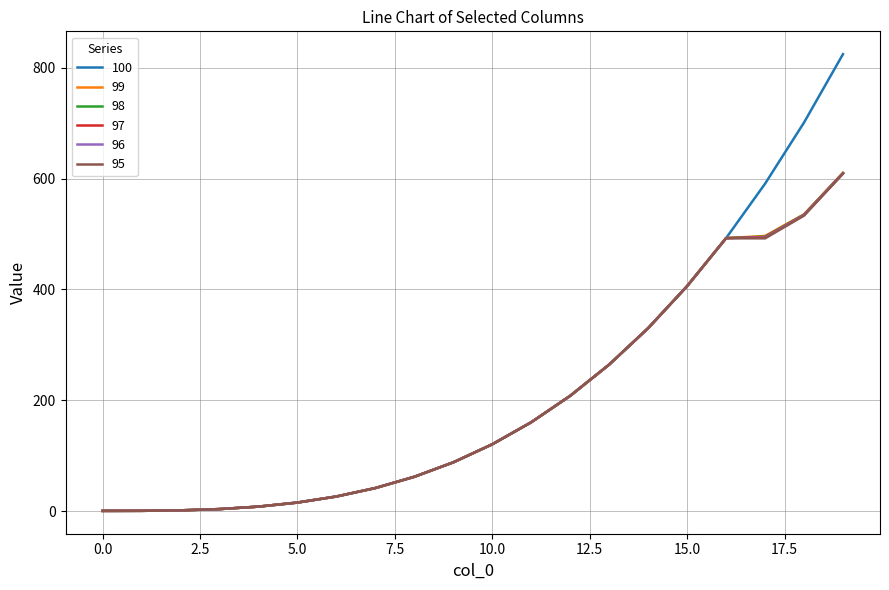

What is the difference between the second highest and second lowest values in the 98 series?

533.9